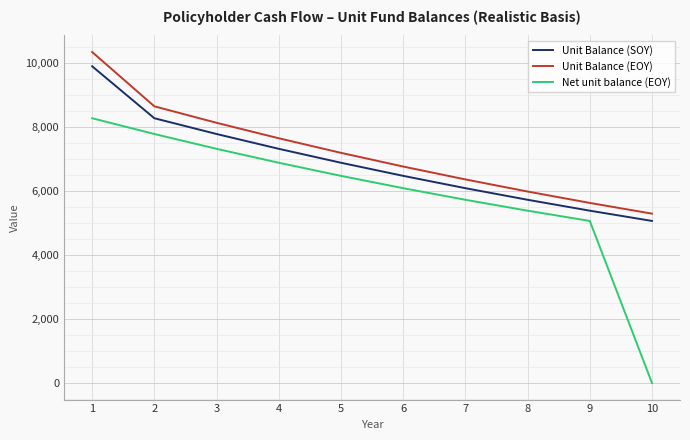

Which series has the largest range (max minus min)?

Net unit balance (EOY)